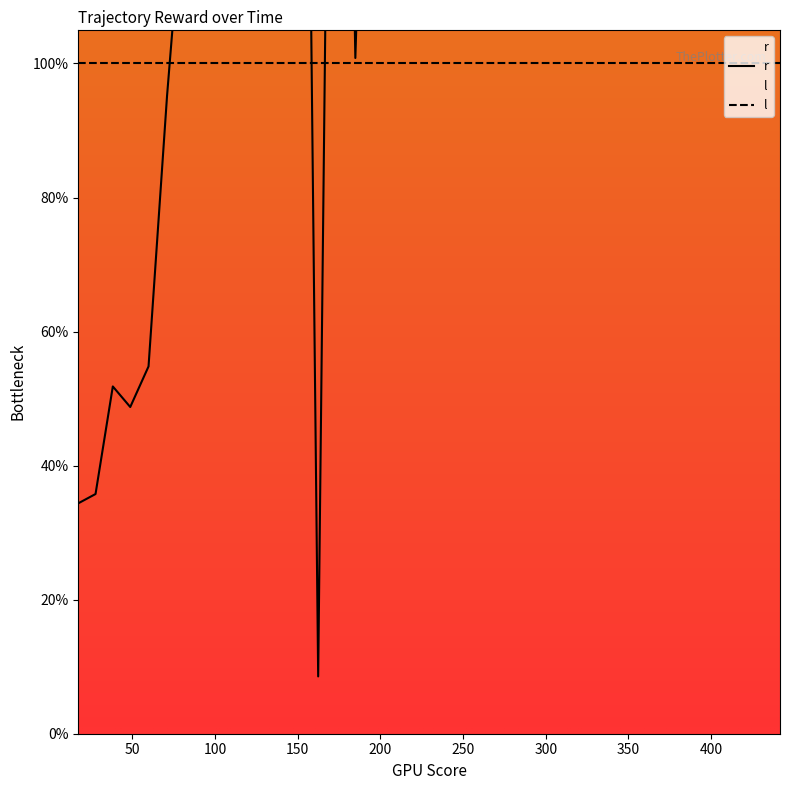

What is the sum of all values?

8976.6